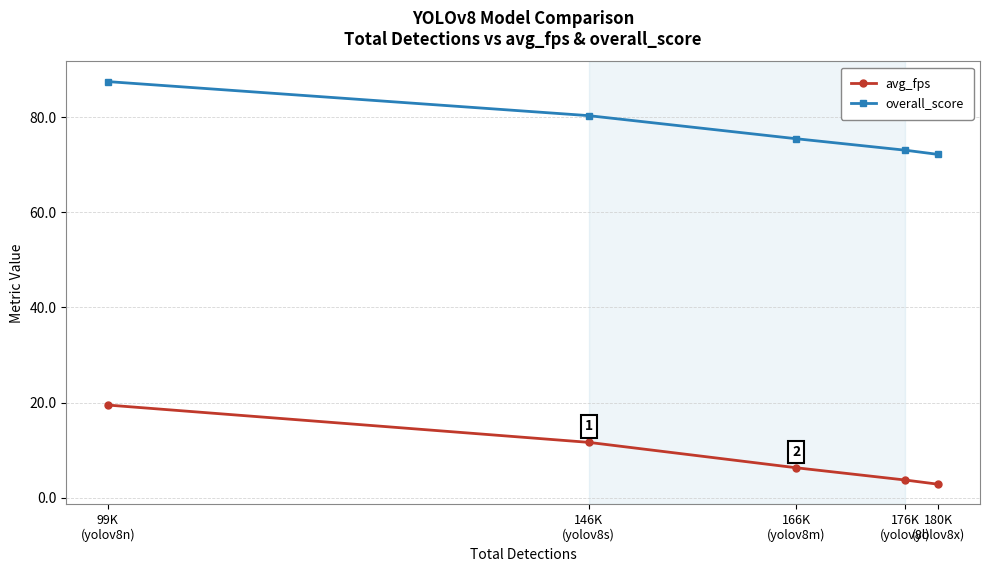

List the series in order of their overall mean, highest first.

overall_score, avg_fps